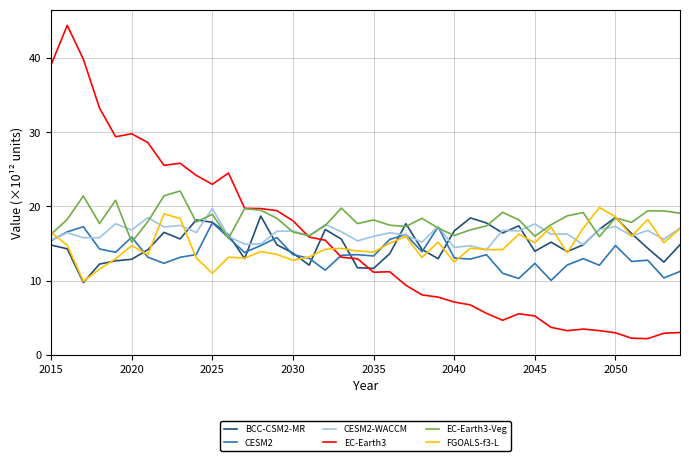

How many lines are shown in the chart?

6